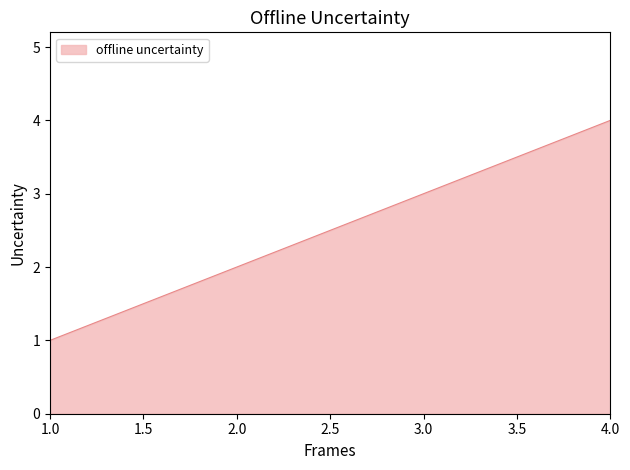

What is the smallest value displayed?

1